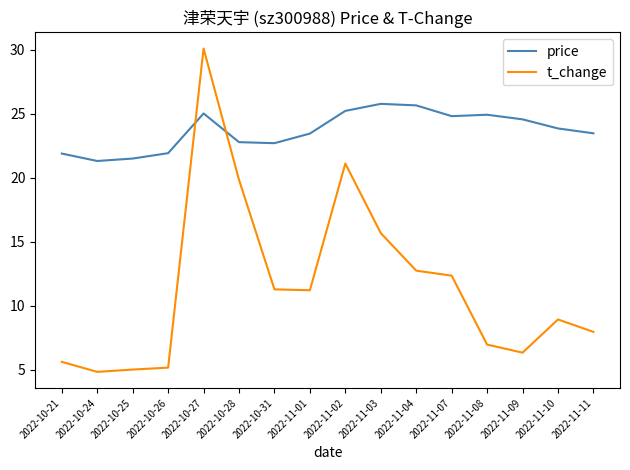

List the series in order of their peak value, lowest first.

price, t_change